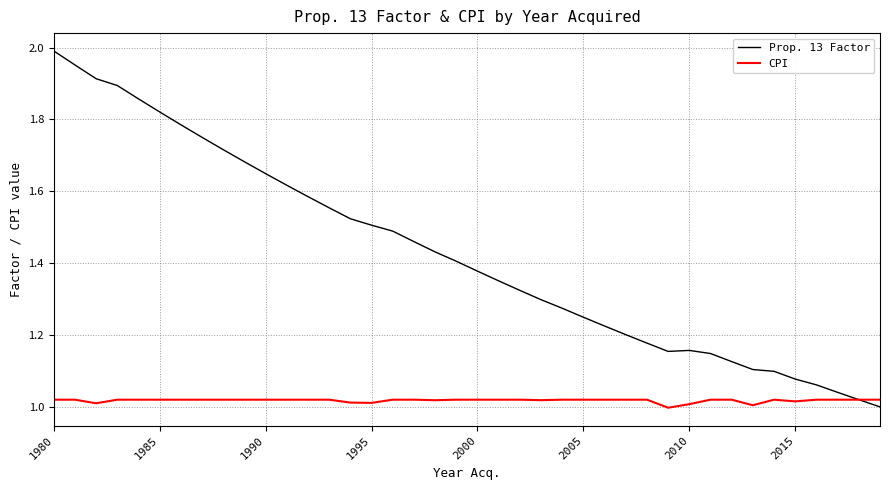

Which series has the largest range (max minus min)?

Prop. 13 Factor